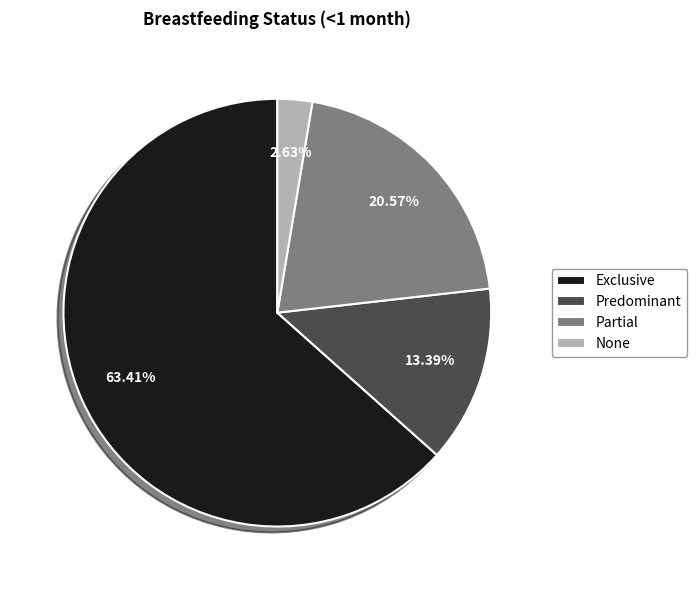

To the nearest percent, what percentage of the pie is Predominant?

13%